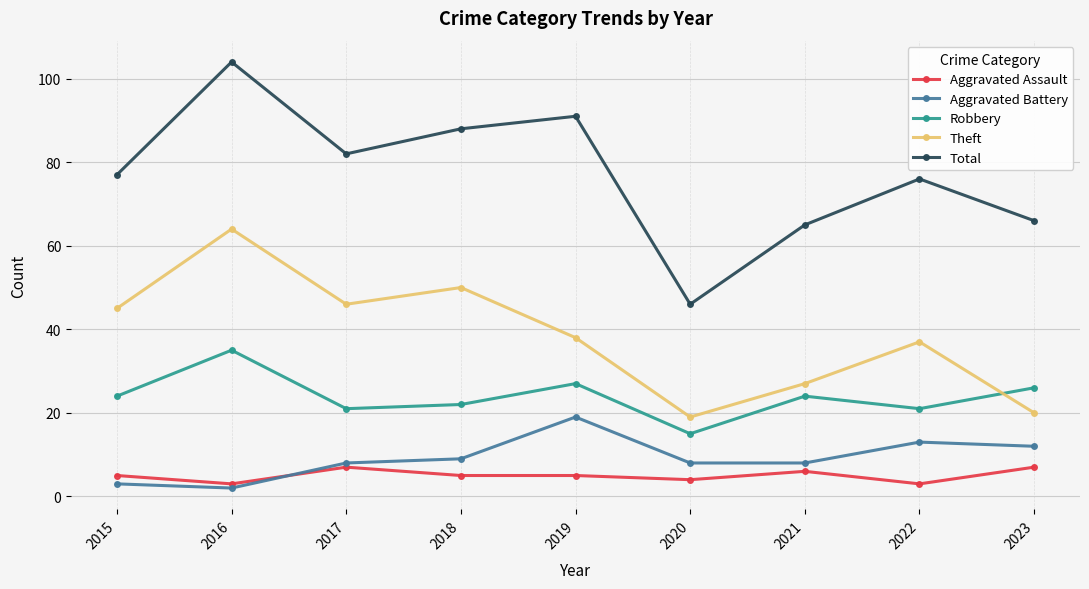

List the labels in order of Total value, largest first.

2016, 2019, 2018, 2017, 2015, 2022, 2023, 2021, 2020